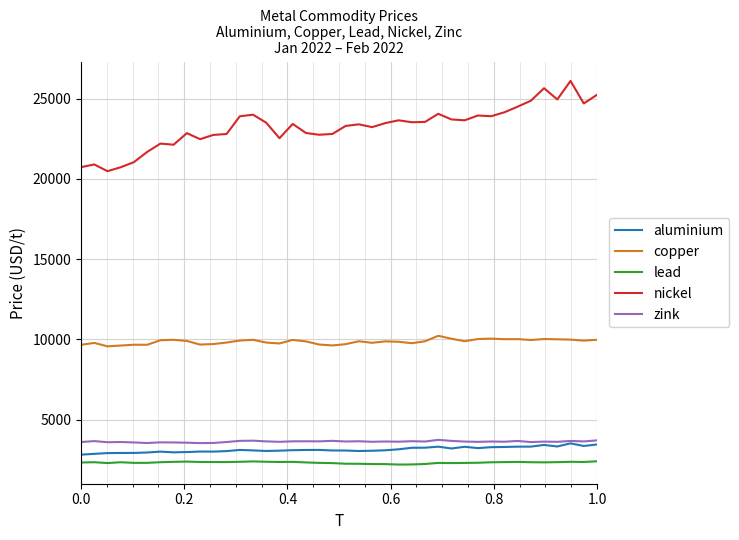

Which series has the largest total across all categories?

nickel